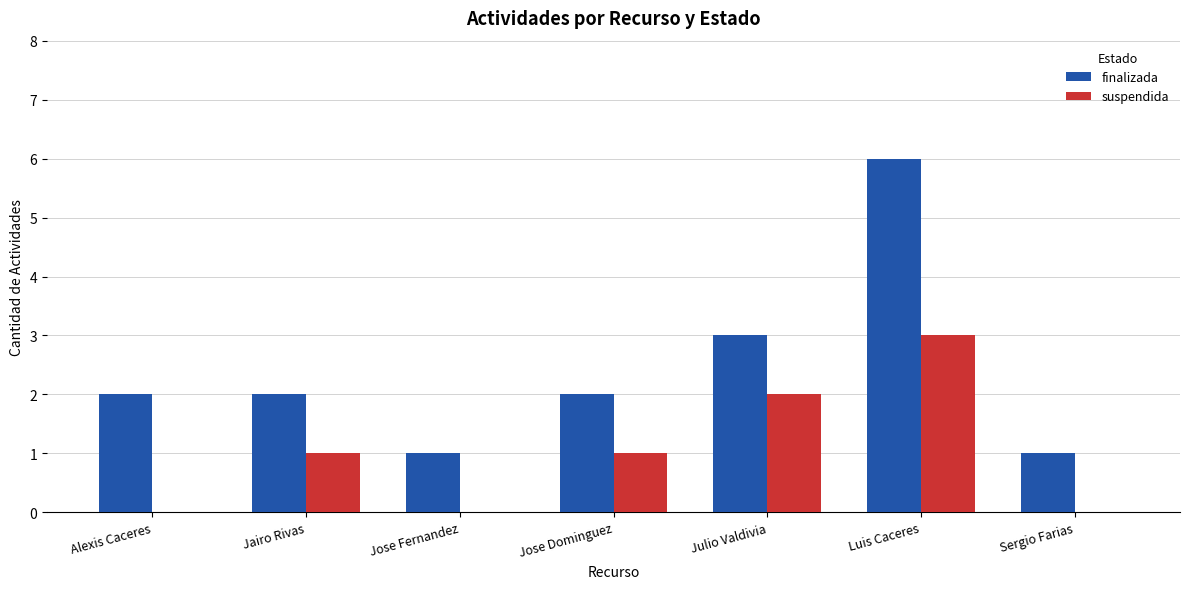

How many series are shown in this chart?

2